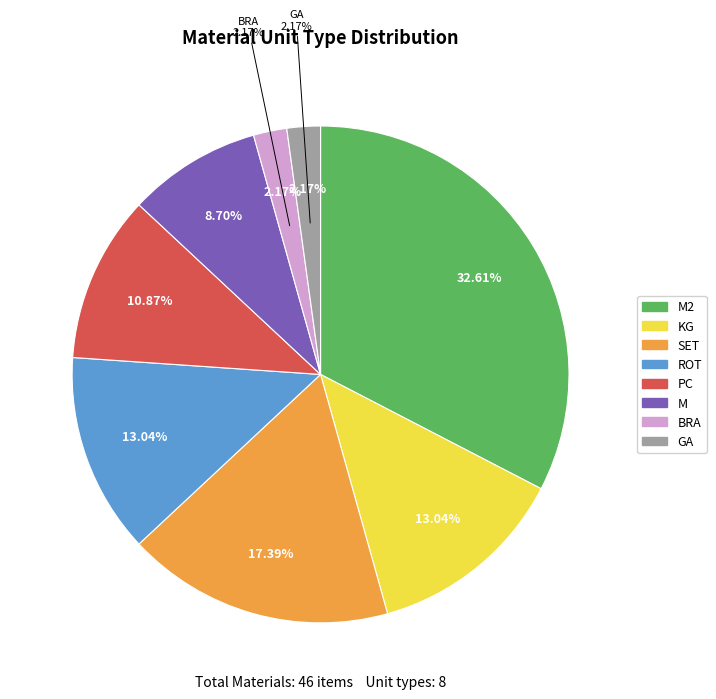

To the nearest percent, what portion does PC represent?

11%